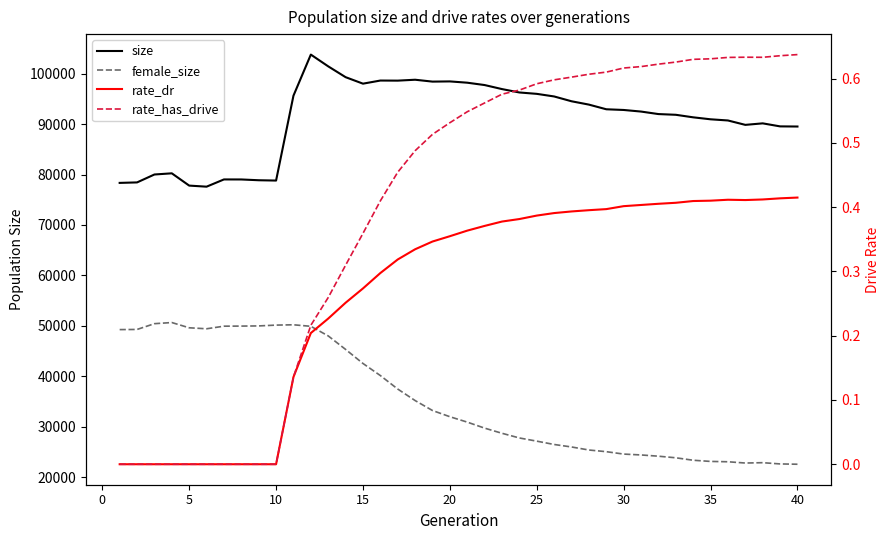

Is it true that size equals 145814.3 at 36?

False